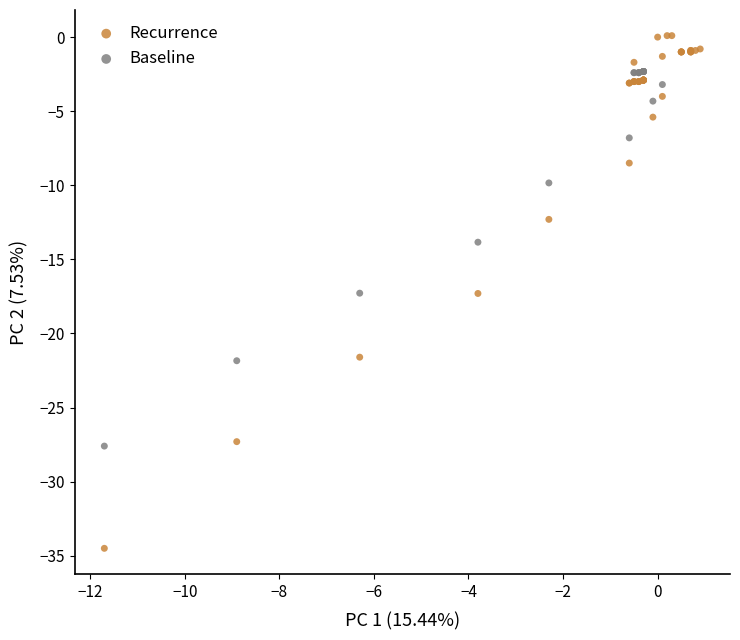

Which series reaches the maximum Y coordinate?

Recurrence